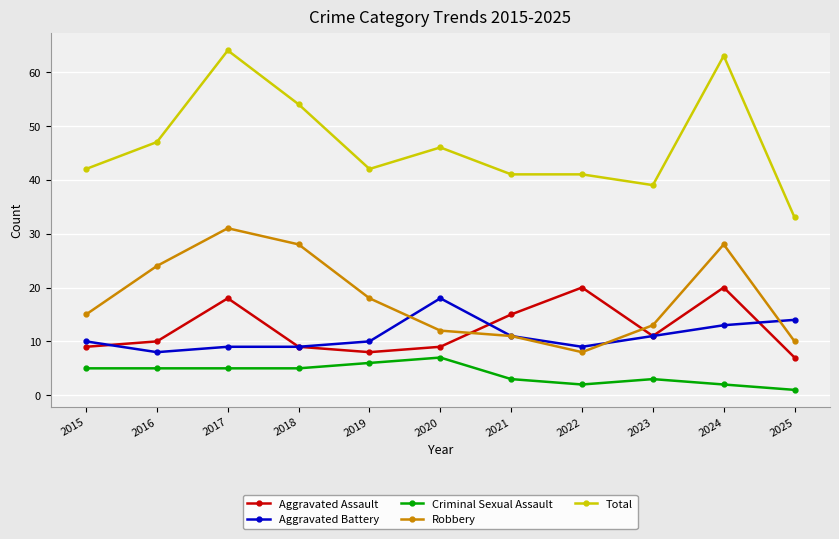

Is it true that Aggravated Assault equals 10 at 2021?

False